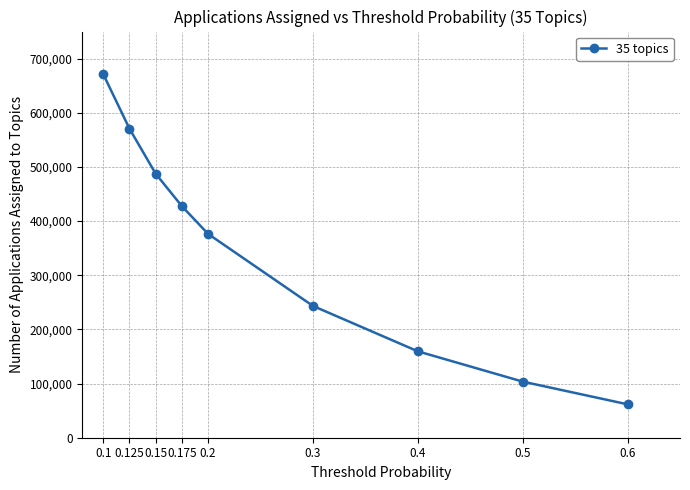

What is the value of the 1st point from the left?

671294